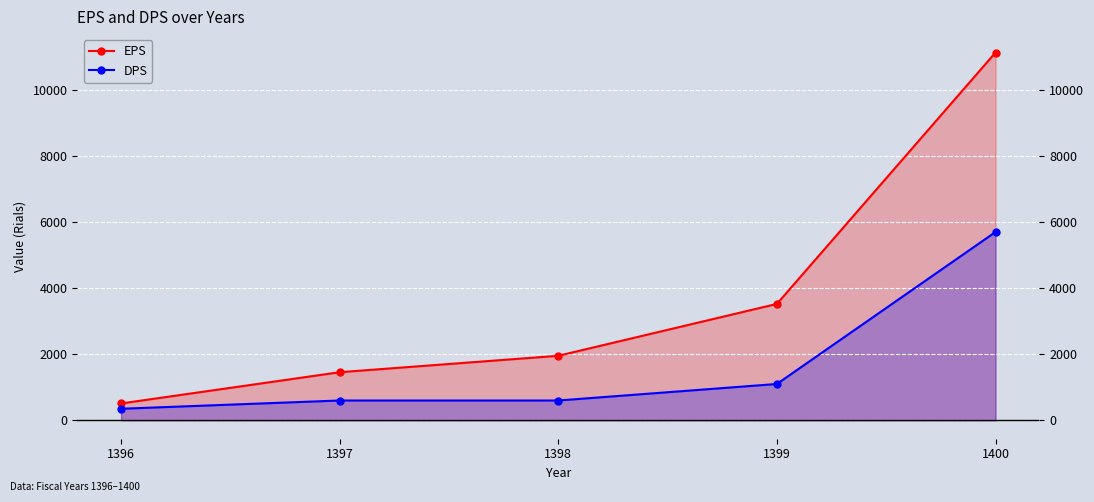

At 1400, list the series in order from largest to smallest.

EPS, DPS